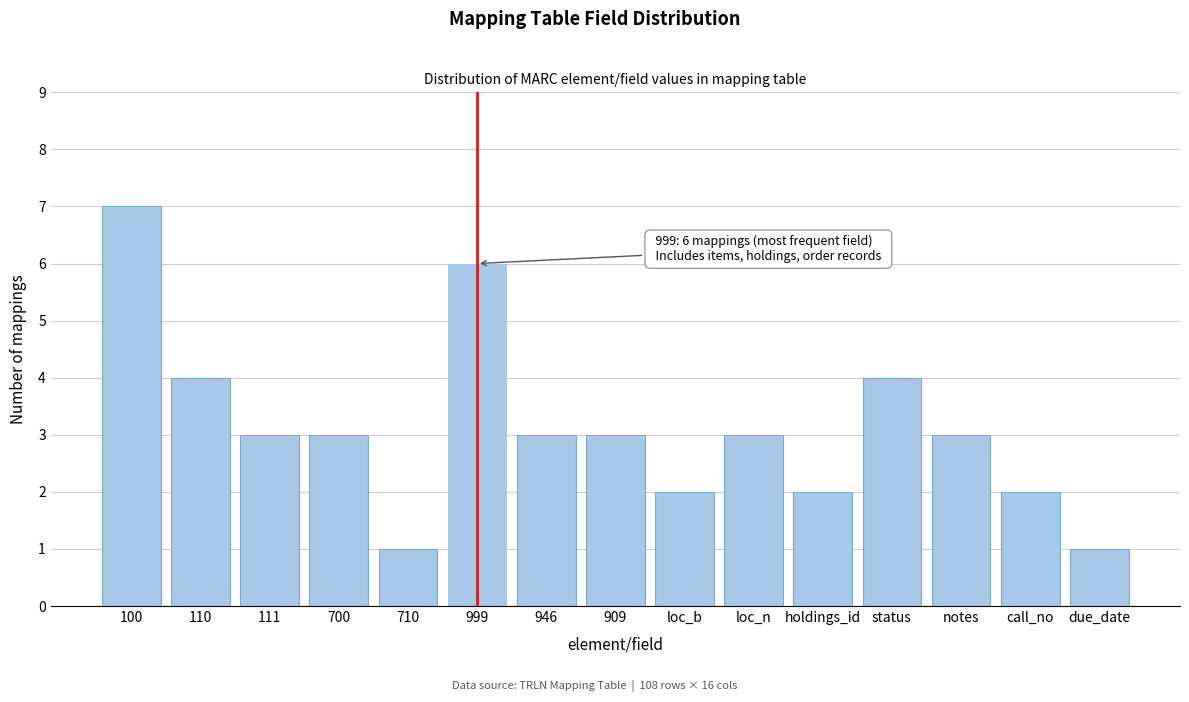

Reading left to right, extract all data points from this chart.

100=7	110=4	111=3	700=3	710=1	999=6	946=3	909=3	loc_b=2	loc_n=3	holdings_id=2	status=4	notes=3	call_no=2	due_date=1